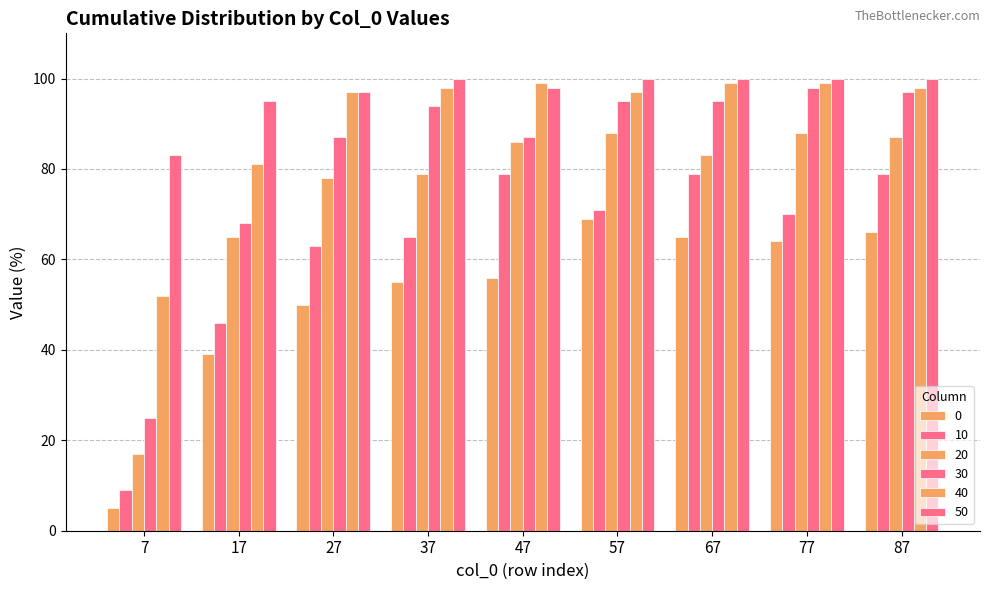

What is the total value across all series at 37?

491